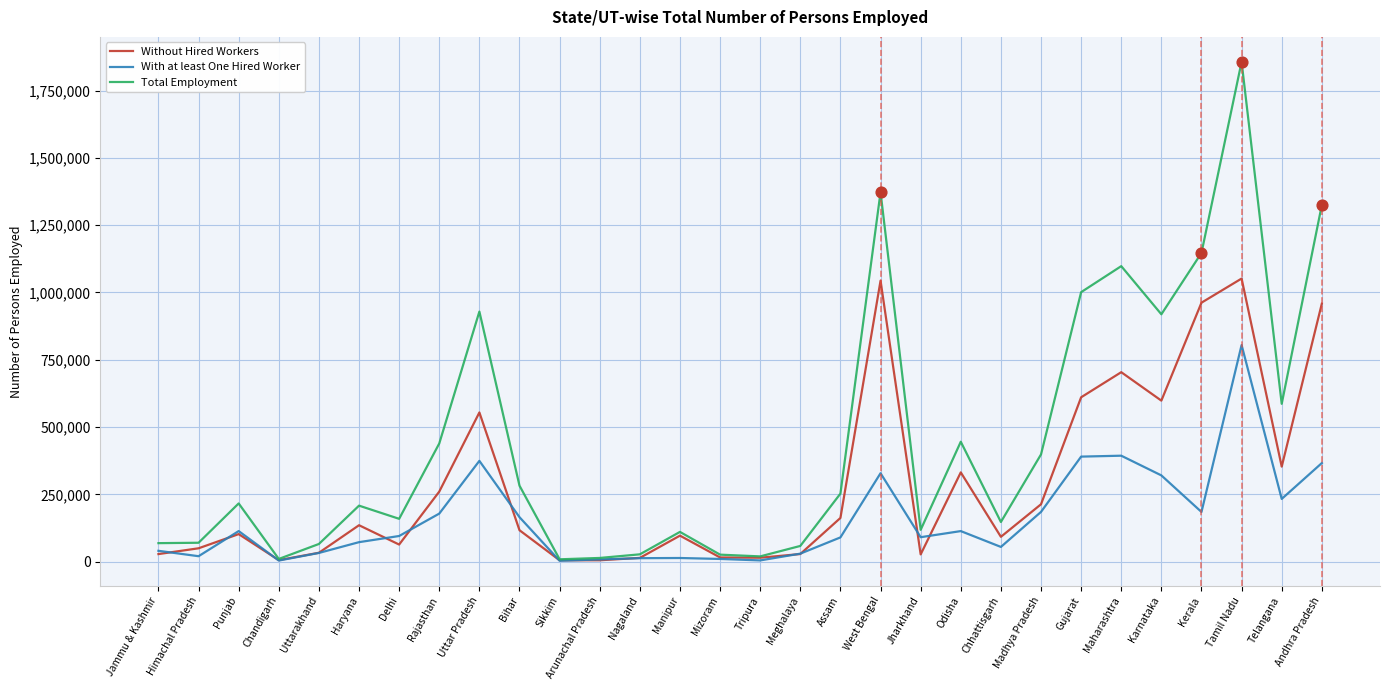

Which series has the largest total across all categories?

Total Employment